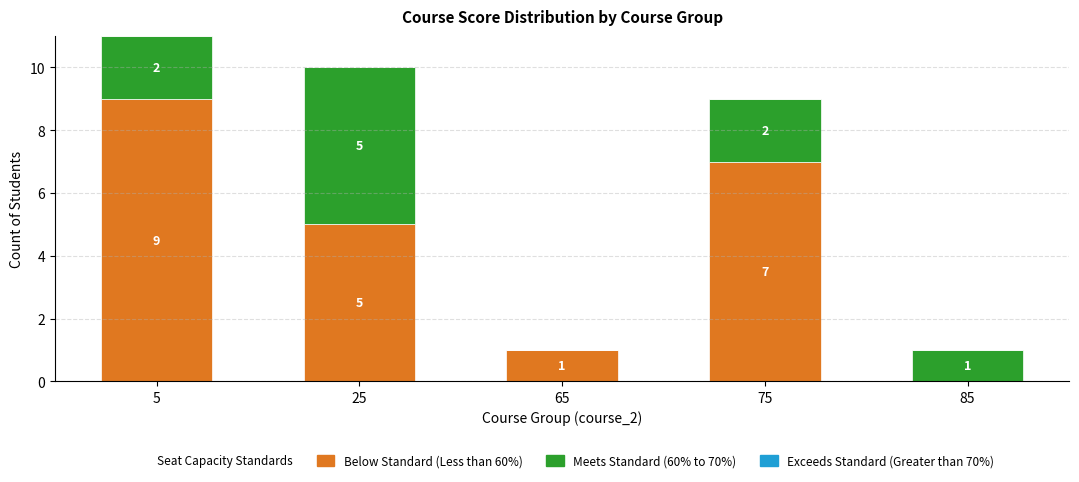

At which category is the sum across all series the highest?

5